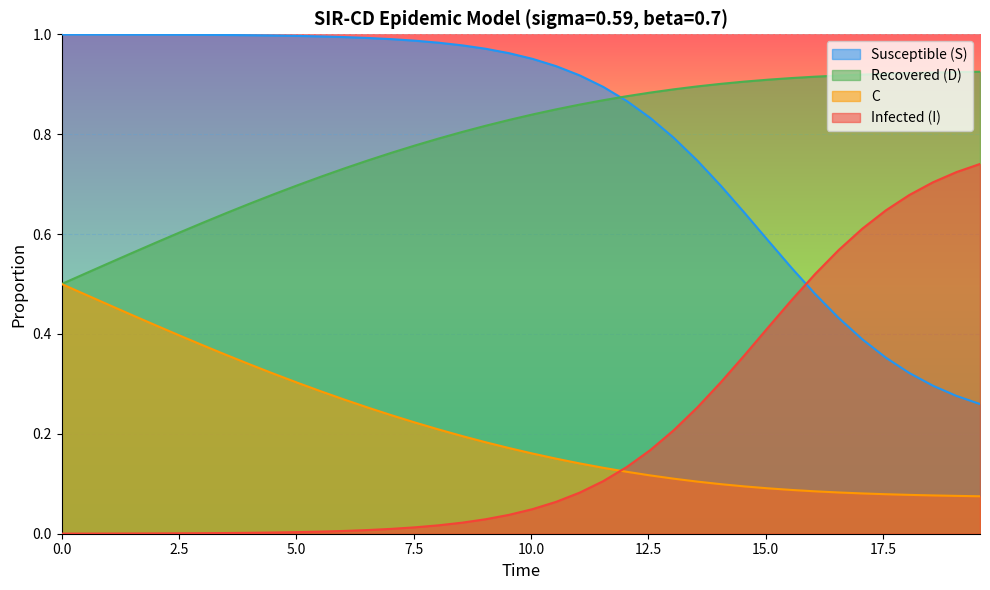

List the series in order of their peak value, lowest first.

C, Infected (I), Recovered (D), Susceptible (S)